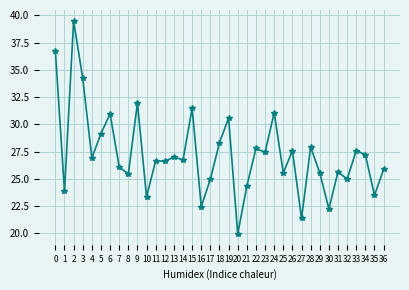

What is the ratio of the value at 9 to the value at 3?

0.9